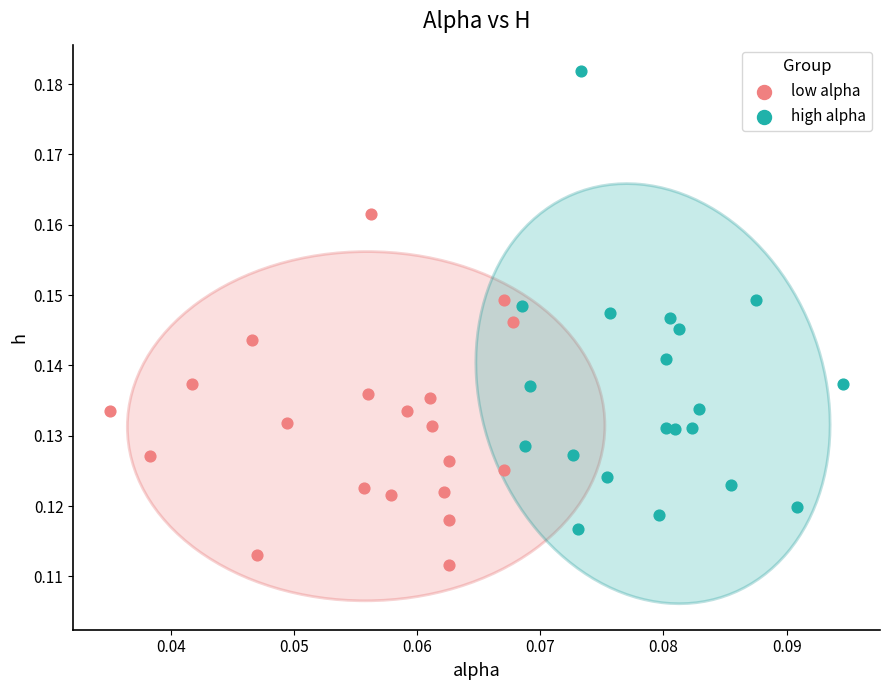

Which series contains the highest Y value?

high alpha